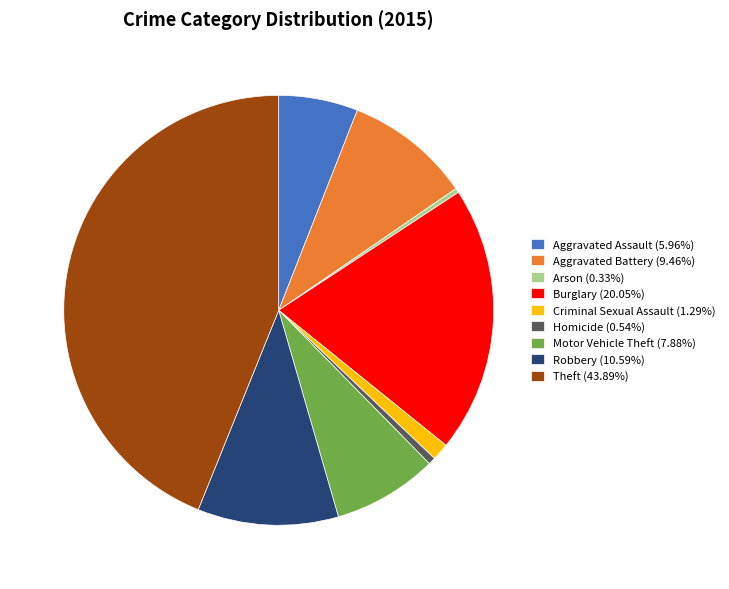

Is Aggravated Assault (5.96%) the majority of the pie?

No